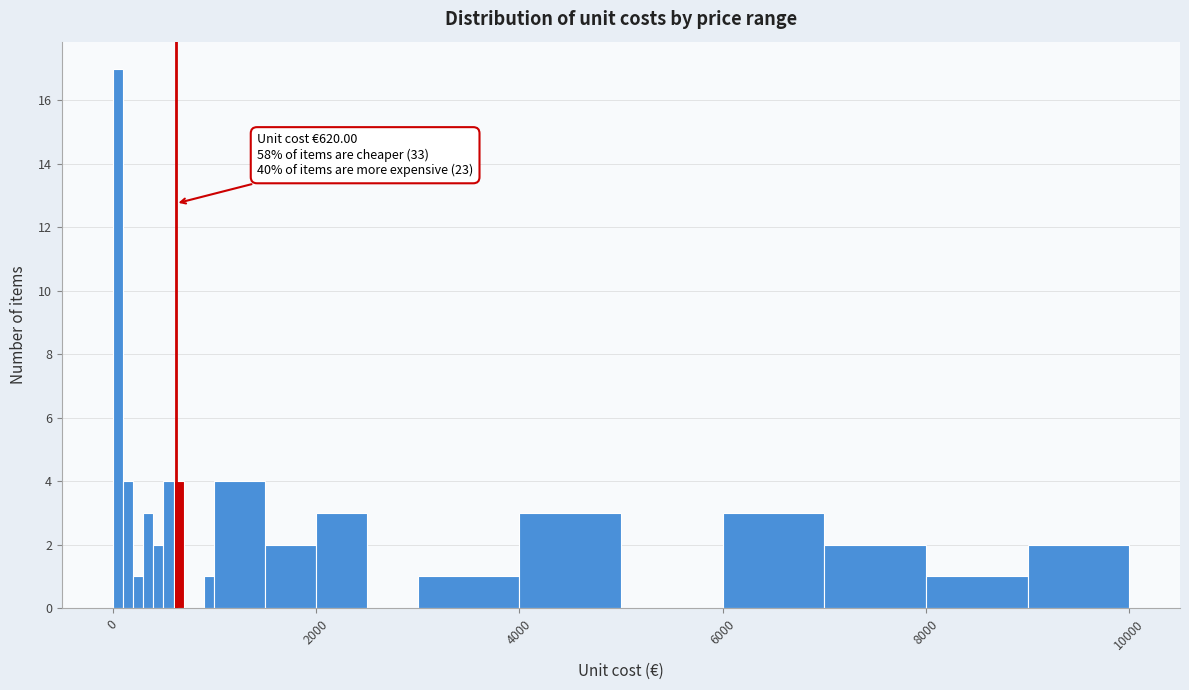

Around what value on the x-axis is the tallest bar? Give the approximate position of its centre, as read against the axis.

0